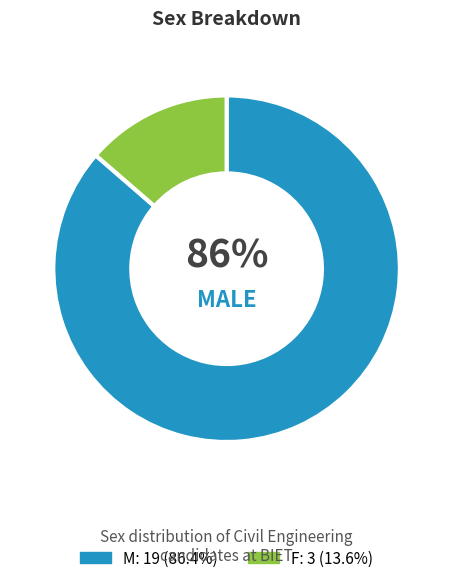

The F slice represents 14% of the pie. True or false?

True